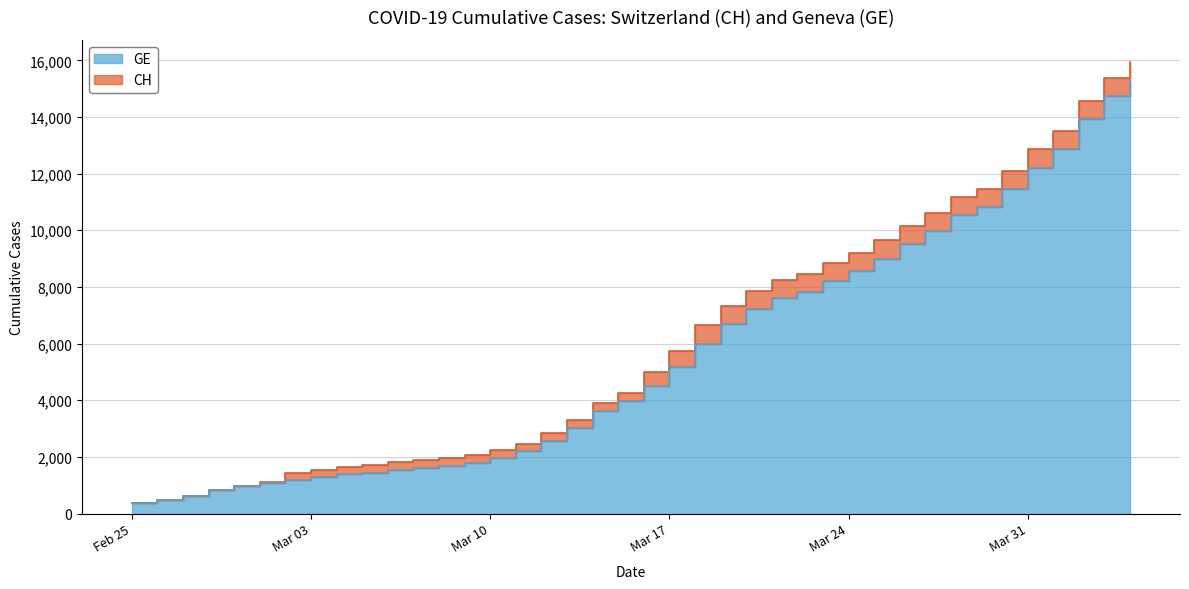

True or false: GE and CH cross at least once.

False